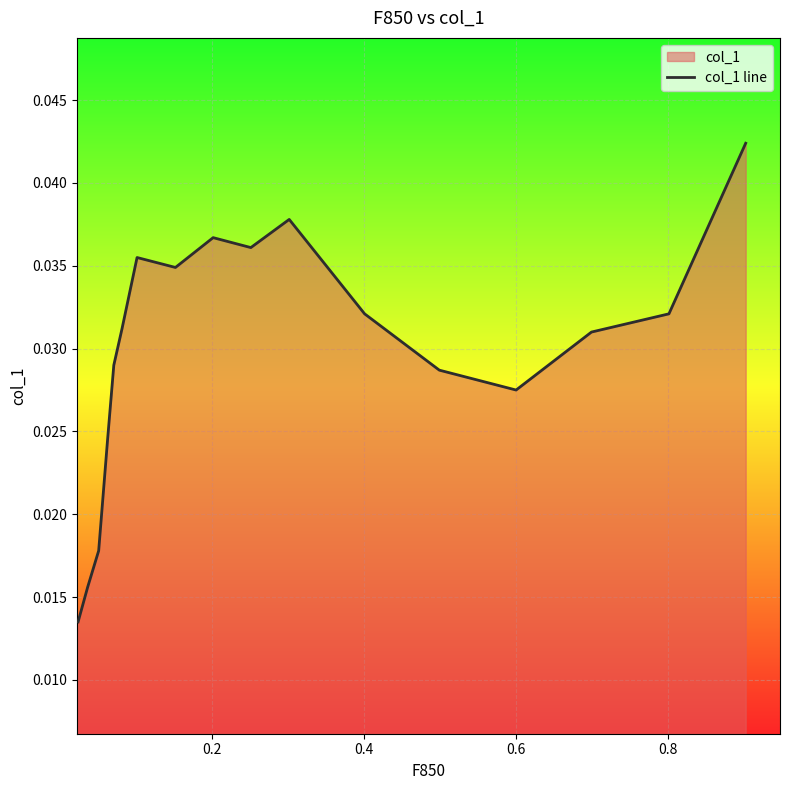

How many points are higher than both their immediate neighbors (excluding endpoints)?

3